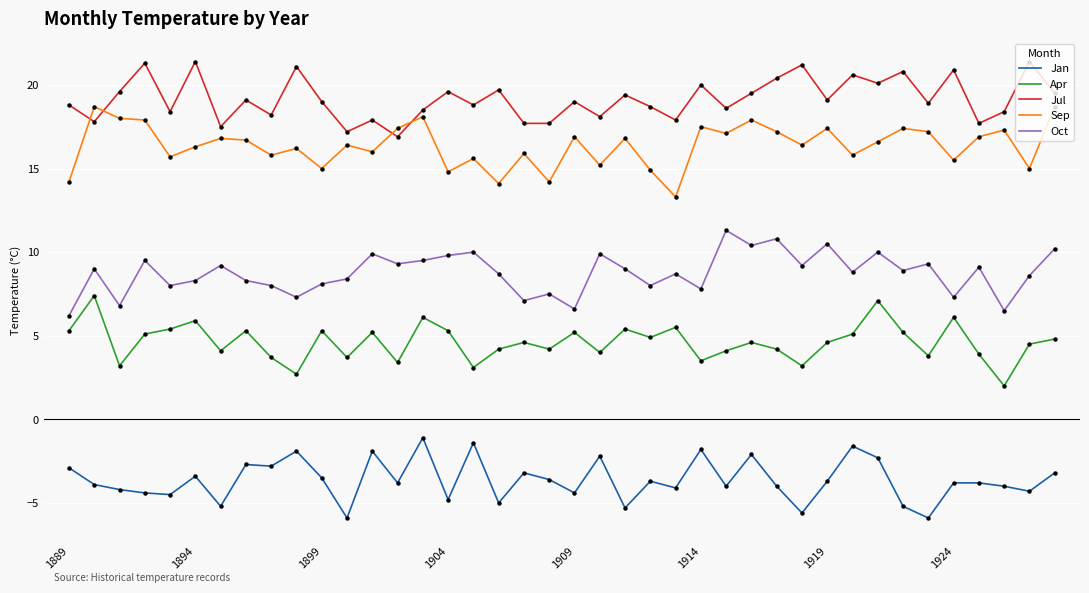

Which series has the largest total across all categories?

Jul